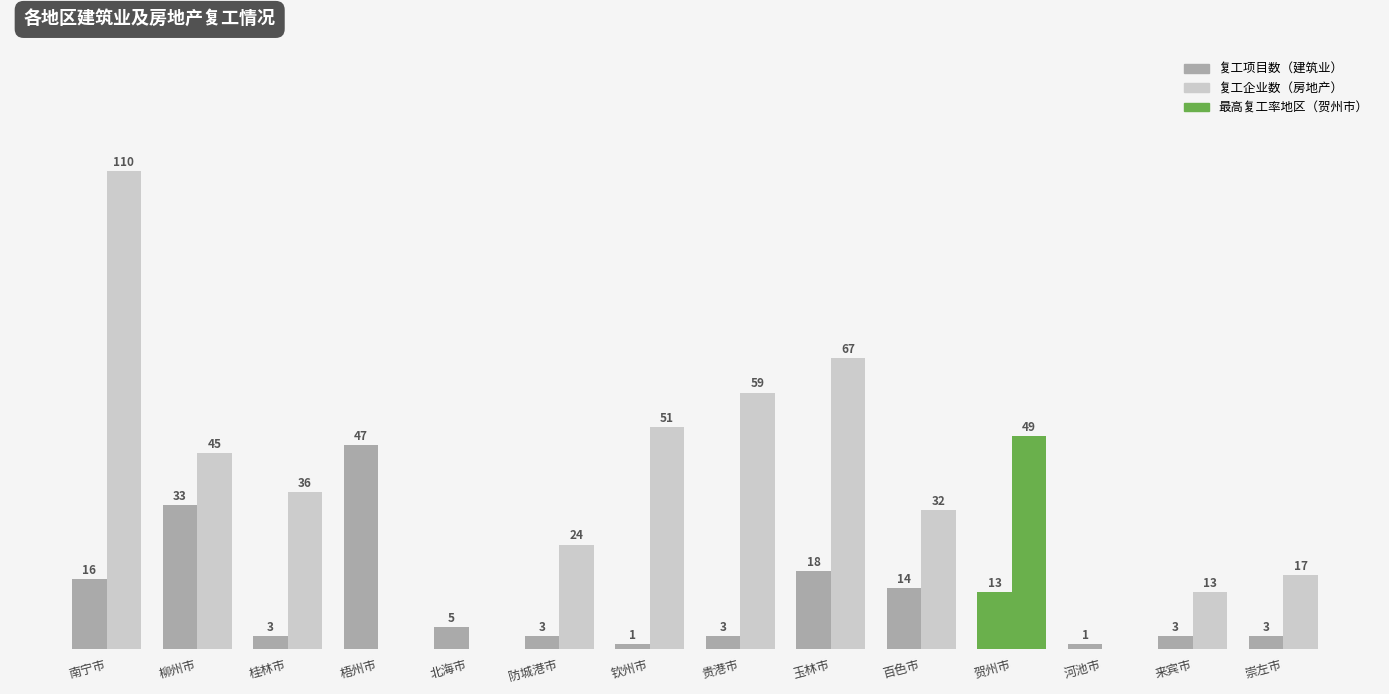

Are the bars grouped side by side (vs. stacked)?

Yes